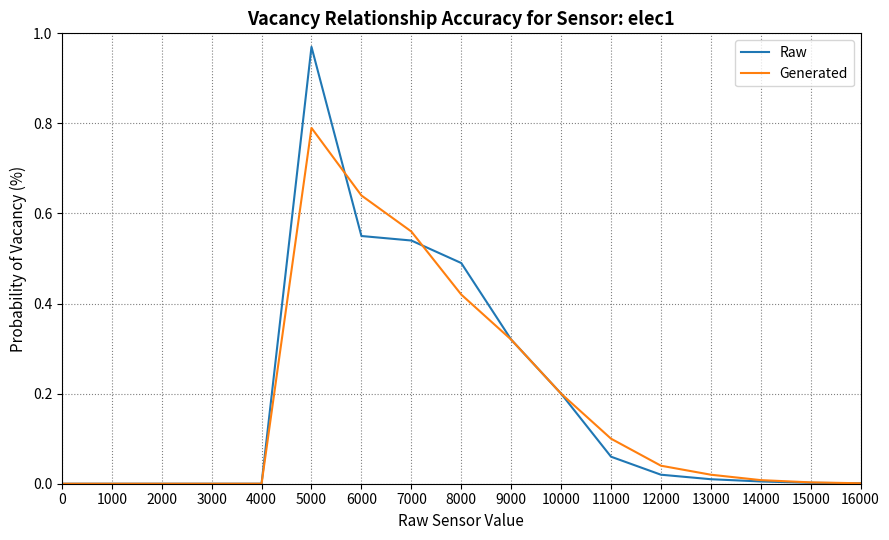

True or false: Generated and Raw intersect in this chart.

True